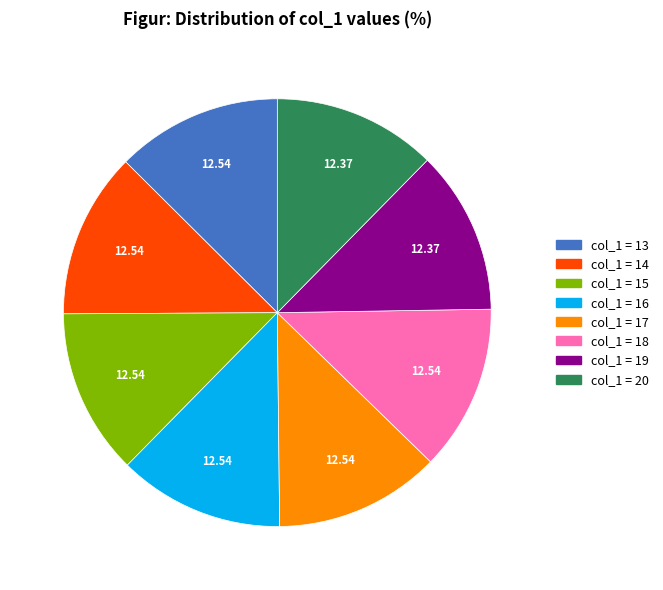

Does any single category account for the majority?

No